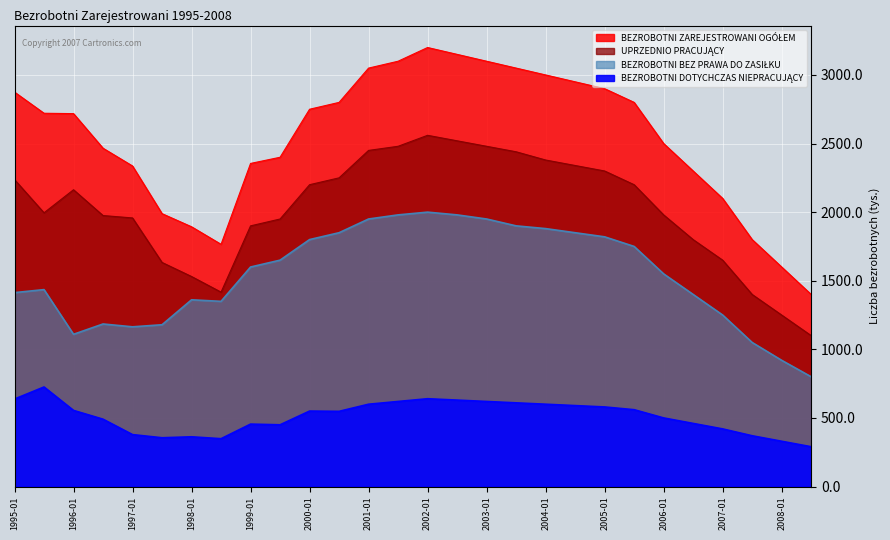

Where is the first local minimum for BEZROBOTNI ZAREJESTROWANI OGÓŁEM?

1998-07